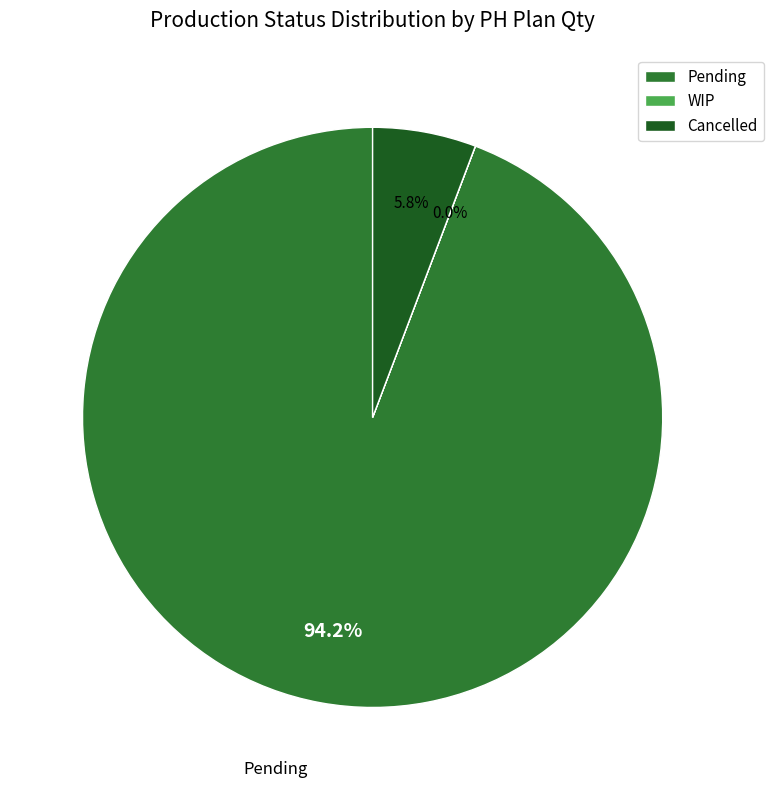

What percentage is the Pending slice, to the nearest percent?

94%